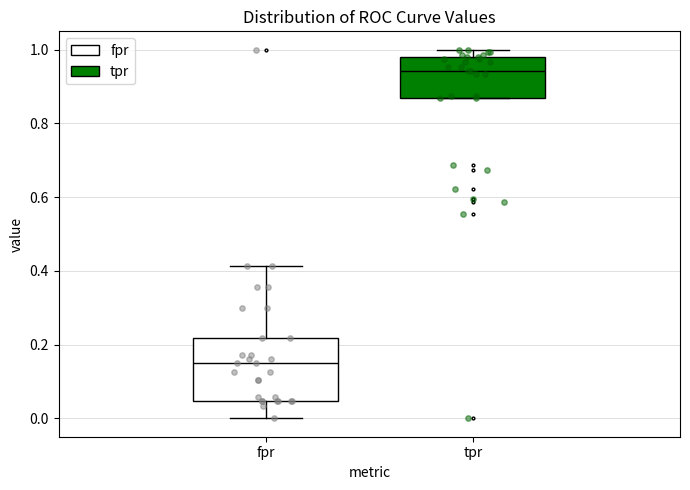

Comparing the boxes themselves (not the whiskers), which one is the tallest?

fpr